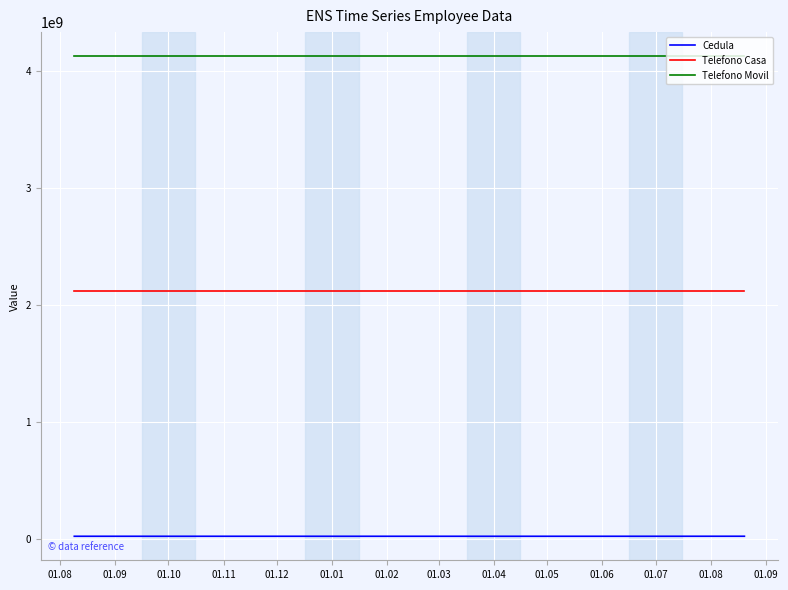

How many distinct data groups are displayed?

3